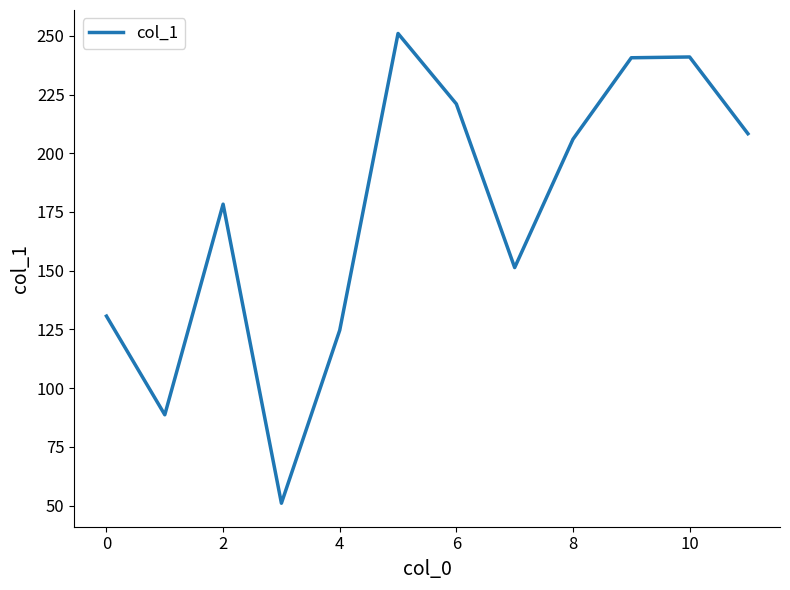

What is the maximum value shown in the chart?

251.0